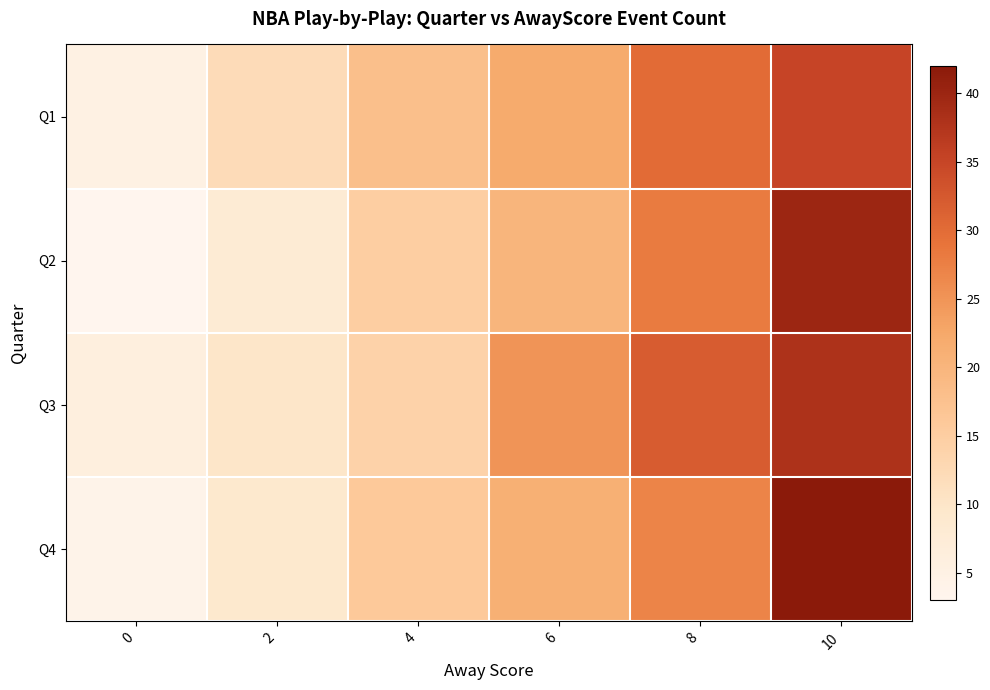

Which category has the highest value across all series?

10